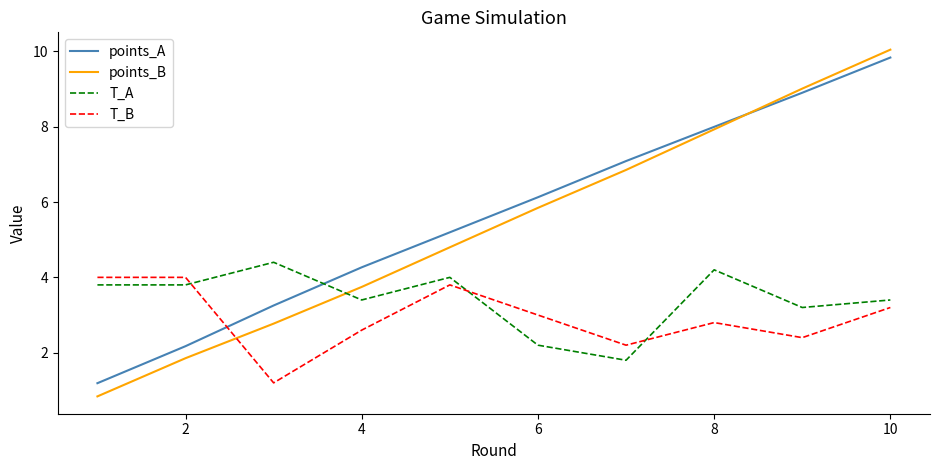

What is the maximum value for T_B?

4.0